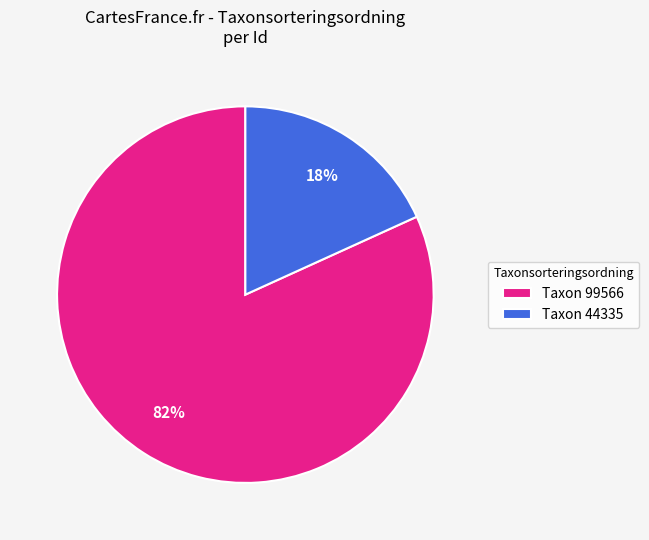

Is the sum of Taxon 44335 and Taxon 99566 greater than half?

Yes